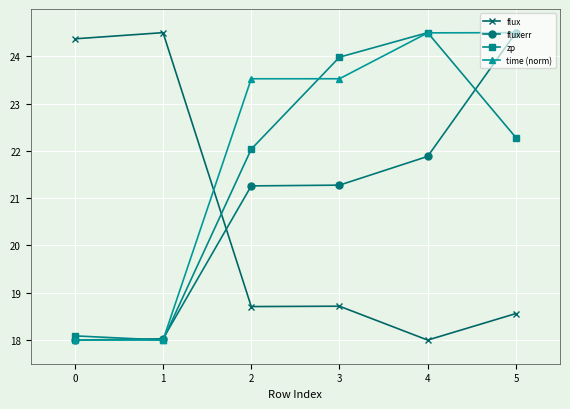

How many times do flux and time (norm) cross each other?

1